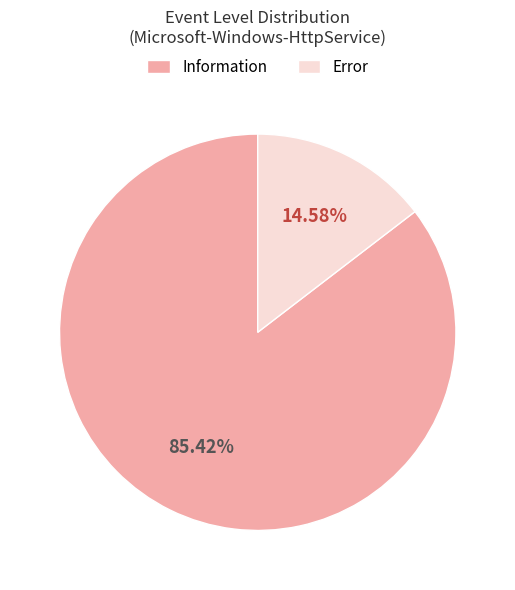

To the nearest percent, what is the average slice percentage?

50%